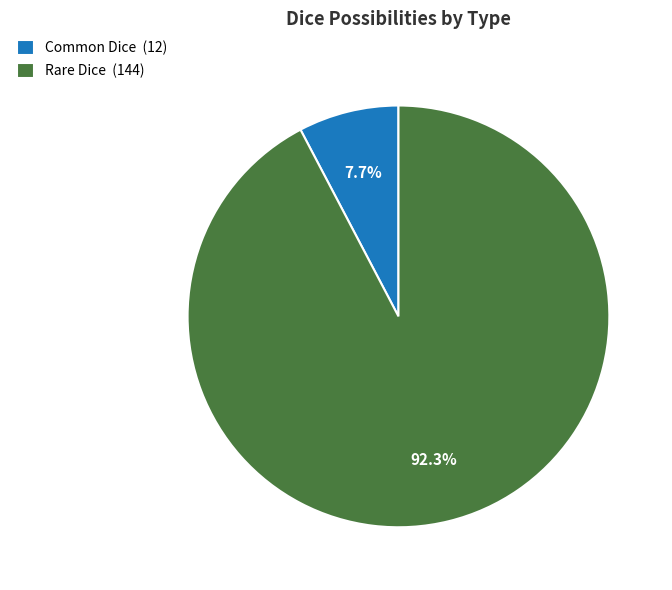

Count the number of slices in the pie.

2